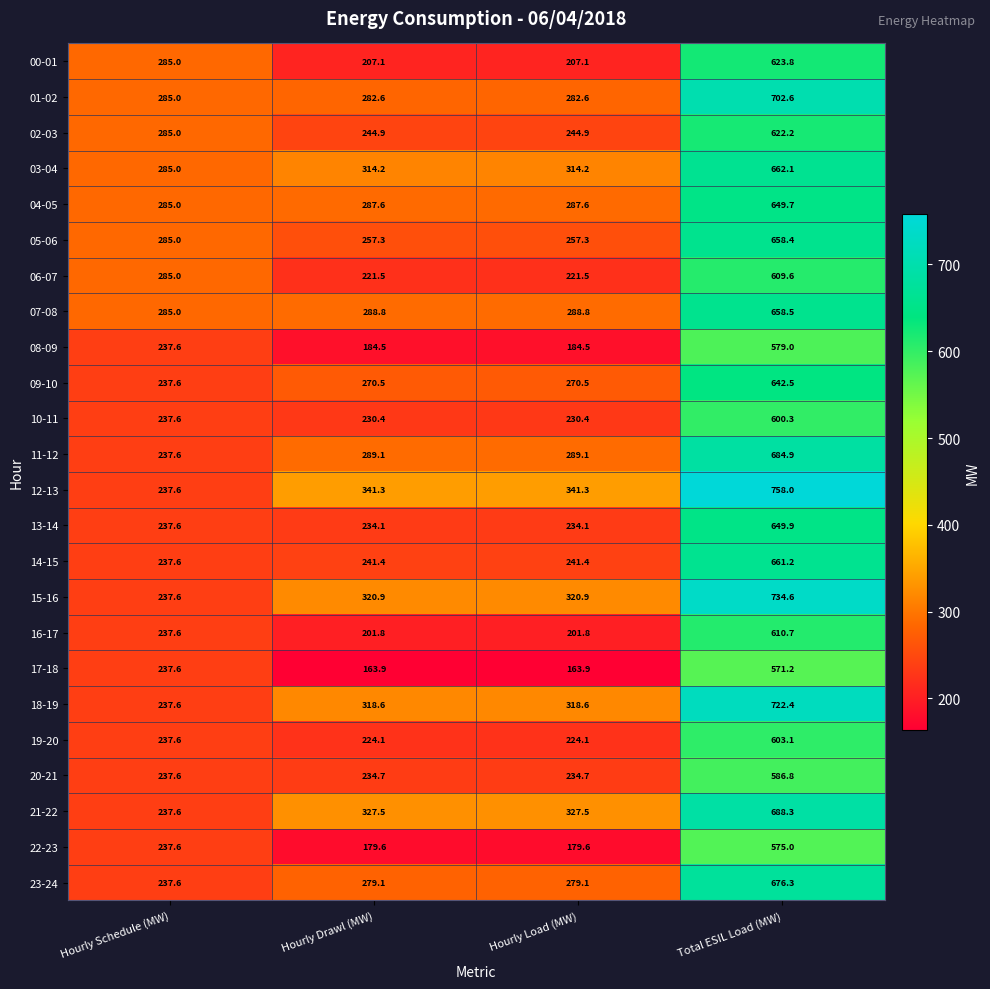

What is the minimum value shown in the chart?

163.9